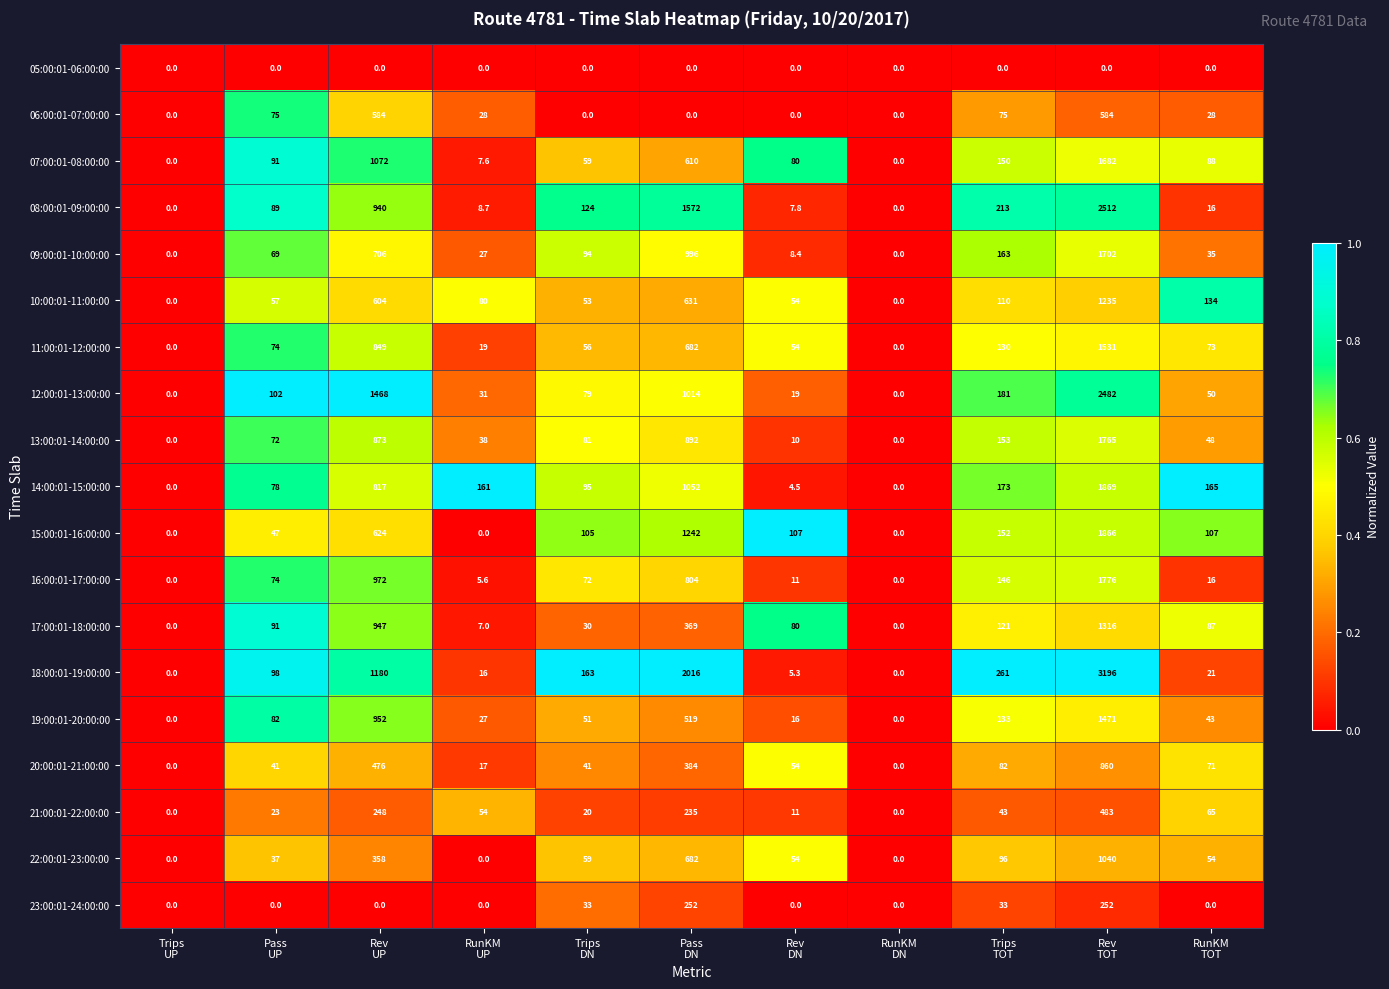

What is the greatest value displayed?

3196.0